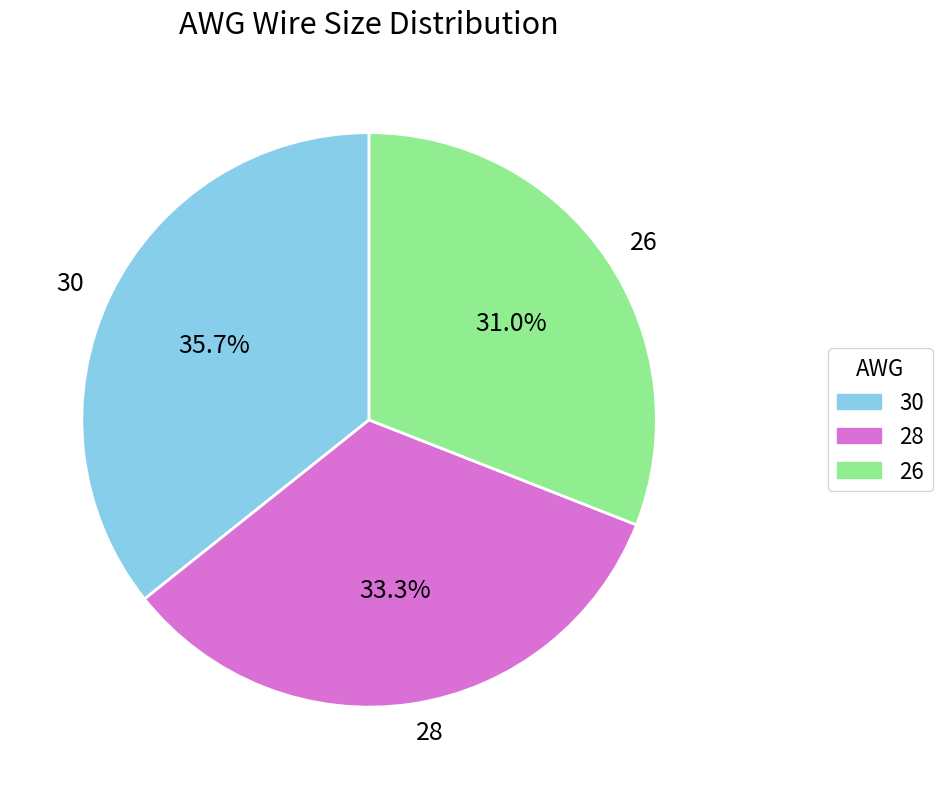

Rank the categories by value from highest to lowest.

30, 28, 26